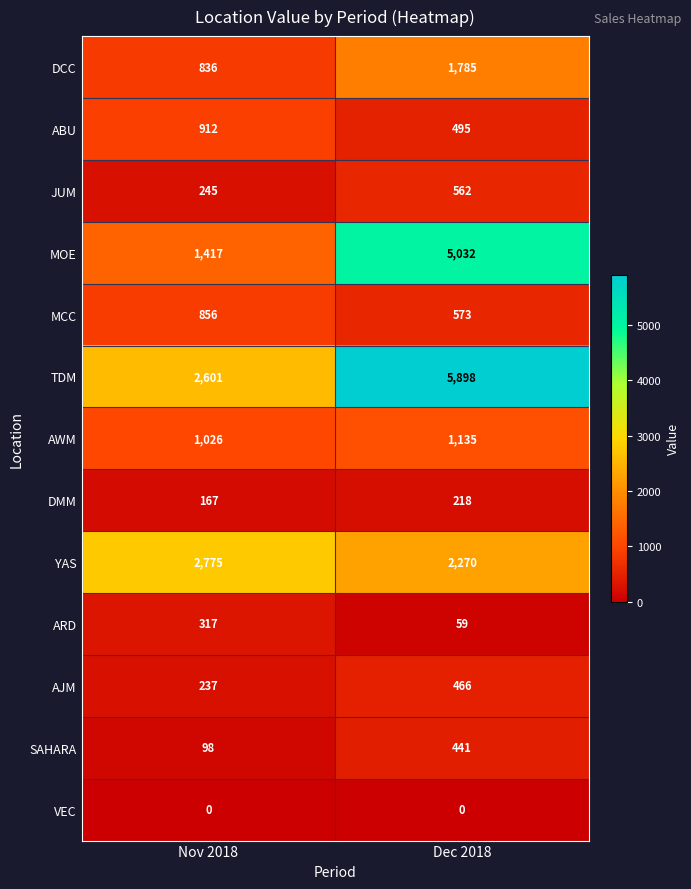

Which series has the widest spread of values?

MOE